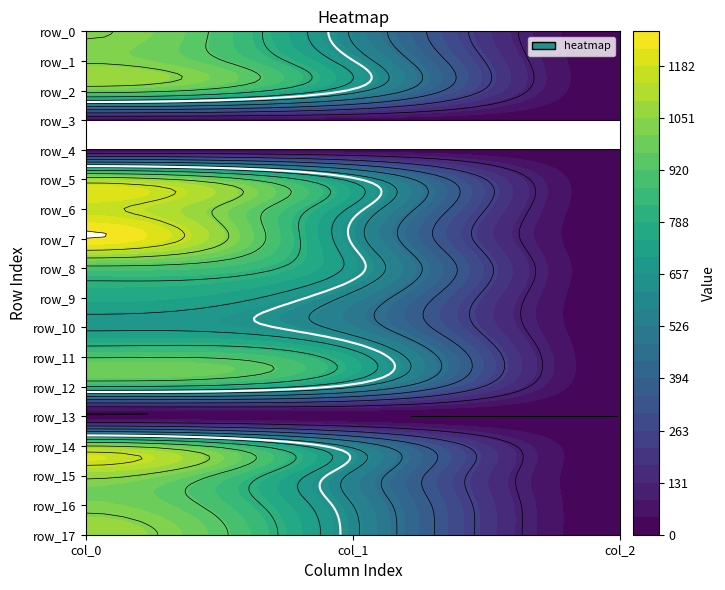

Which series changed the most between 0 and 1?

row_7